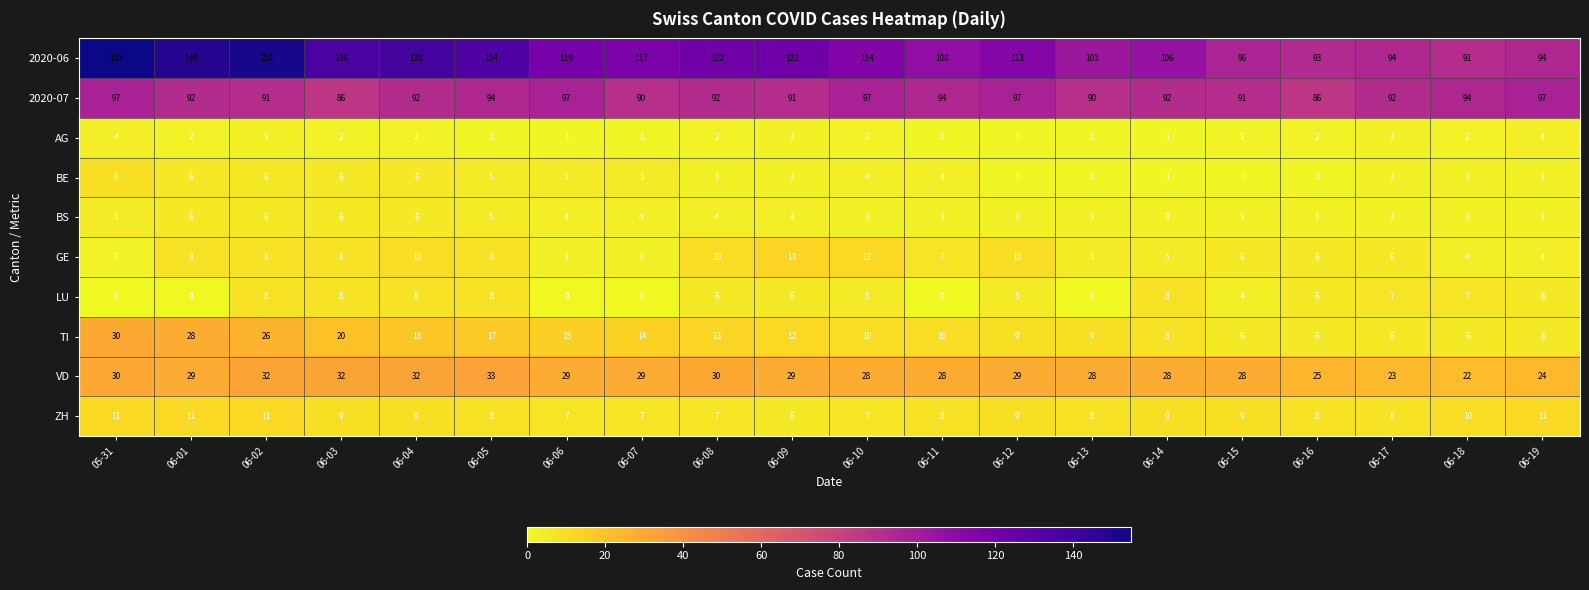

What is the difference between the maximum and minimum values in the BE series?

8